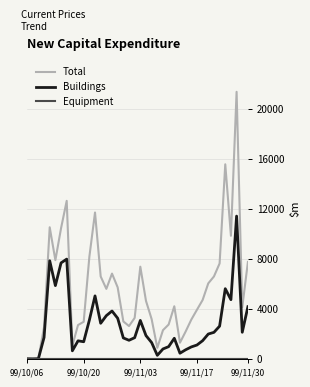

Does the chart have visible grid lines?

Yes